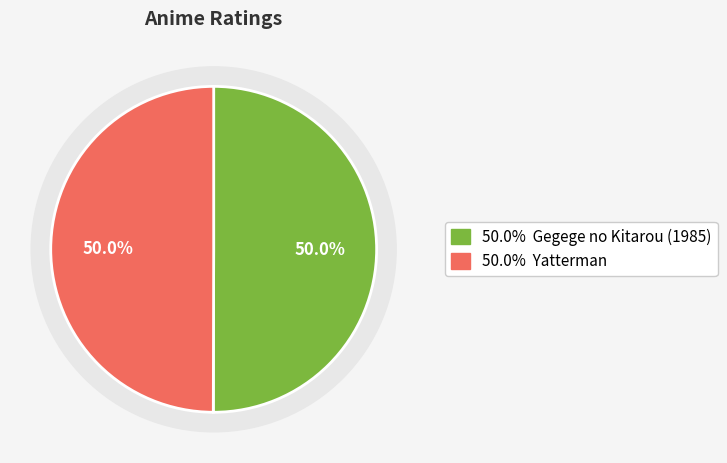

Combined, what portion of the pie is Yatterman and Gegege no Kitarou (1985)?

100.0%